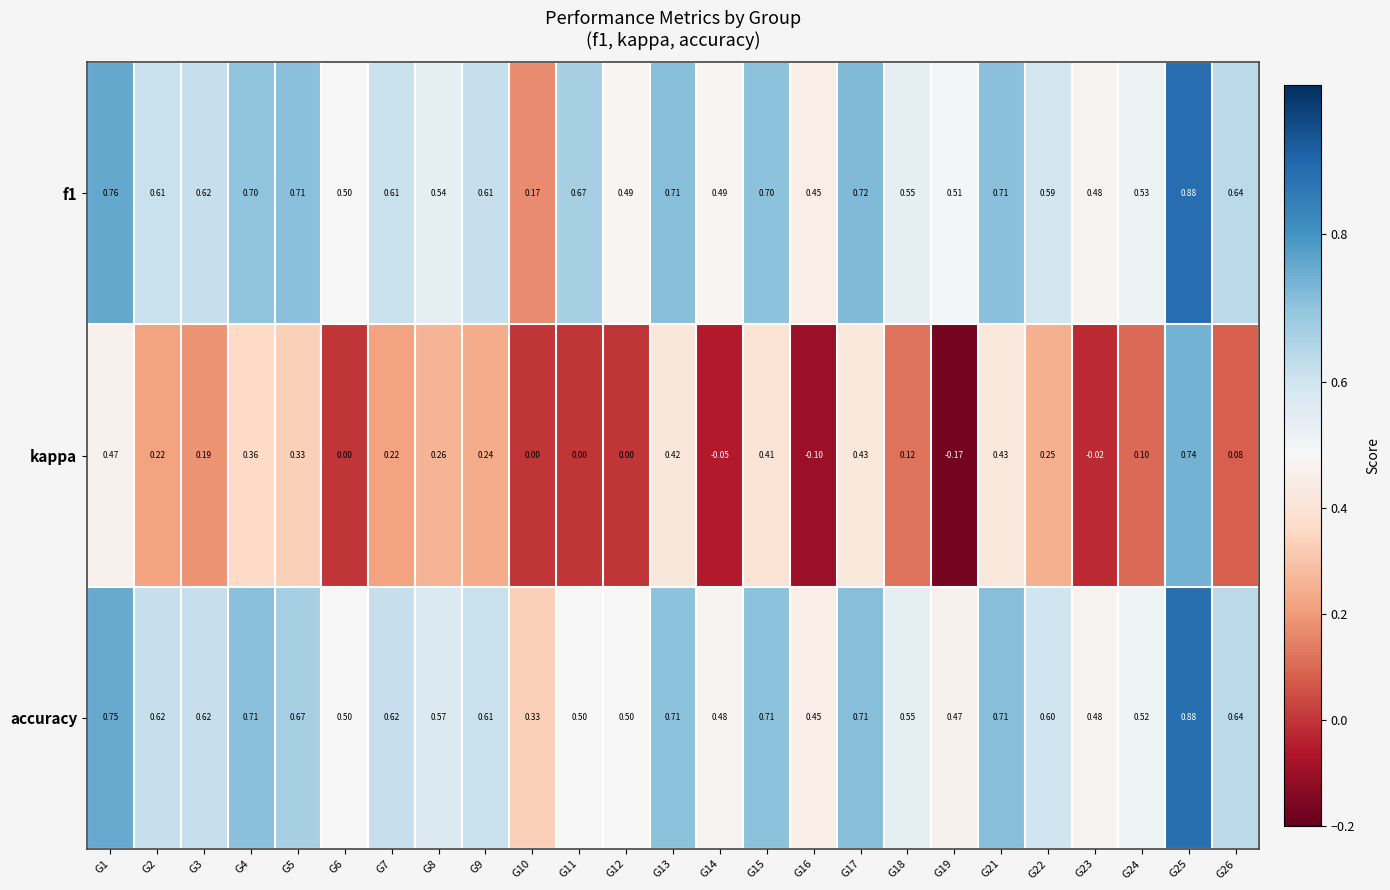

At G14, list the series in order from largest to smallest.

f1, accuracy, kappa